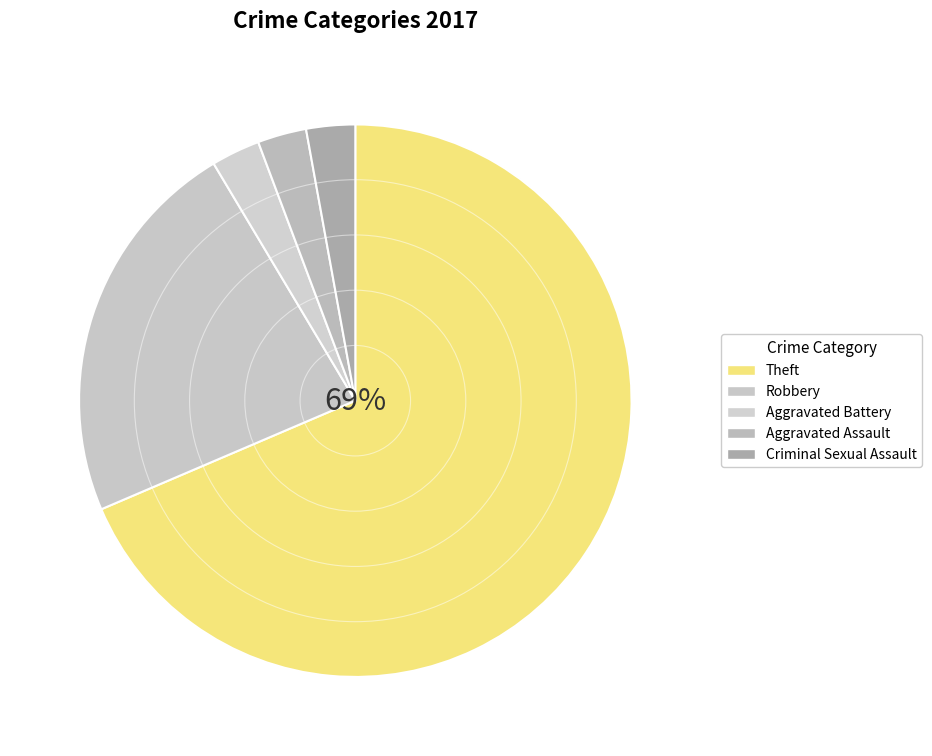

How many segments does this pie chart have?

5